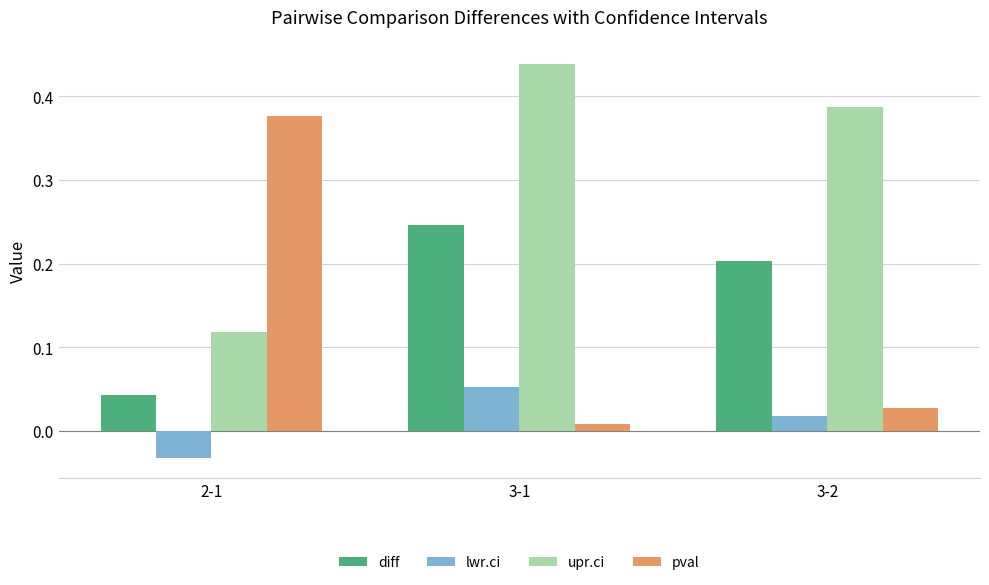

True or false: diff has a value of 0.4 at 3-1.

False